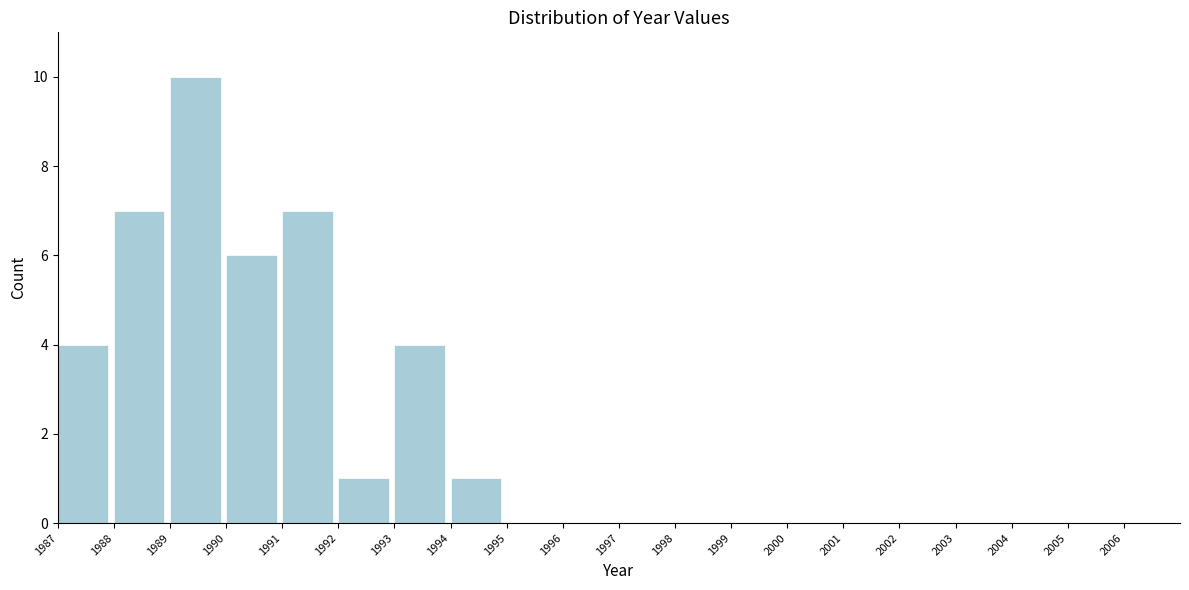

Which range on the x-axis has the tallest bar?

1989 to 1990